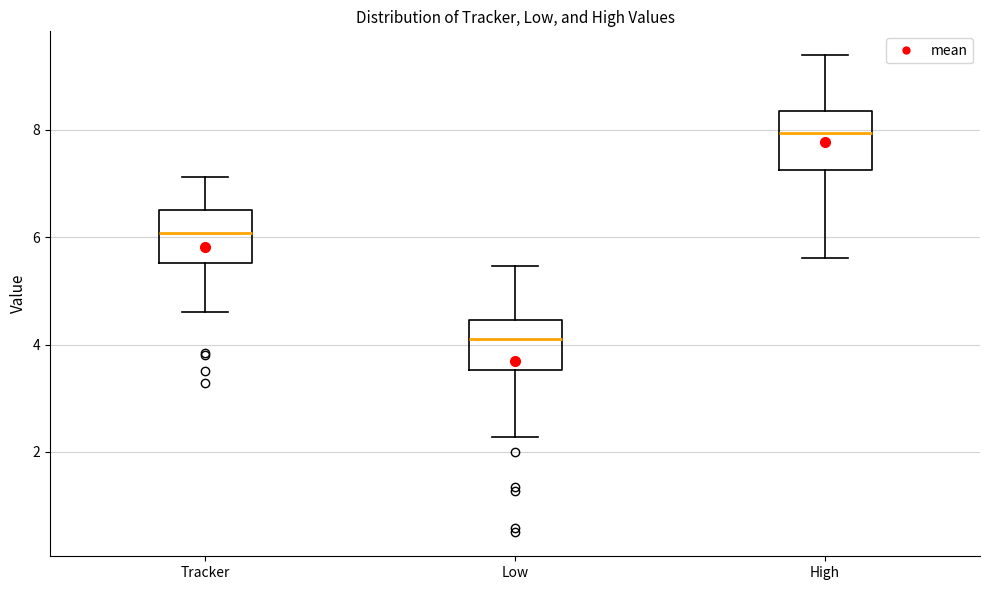

Which box's median line is the highest?

High